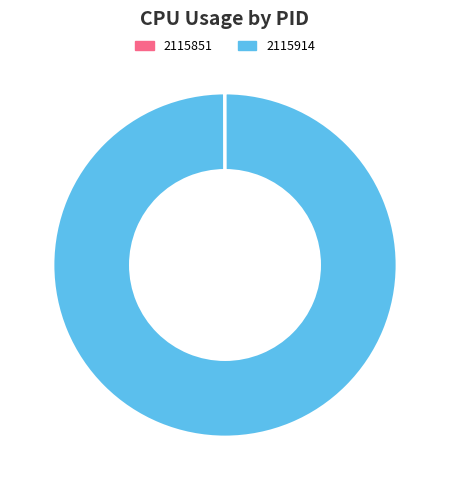

Is there a majority slice in this chart?

Yes